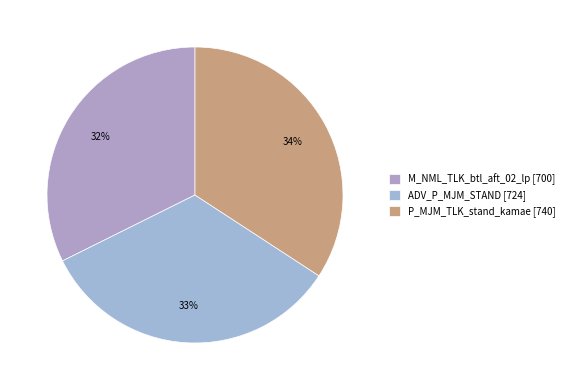

True or false: P_MJM_TLK_stand_kamae accounts for 34% of the total.

True